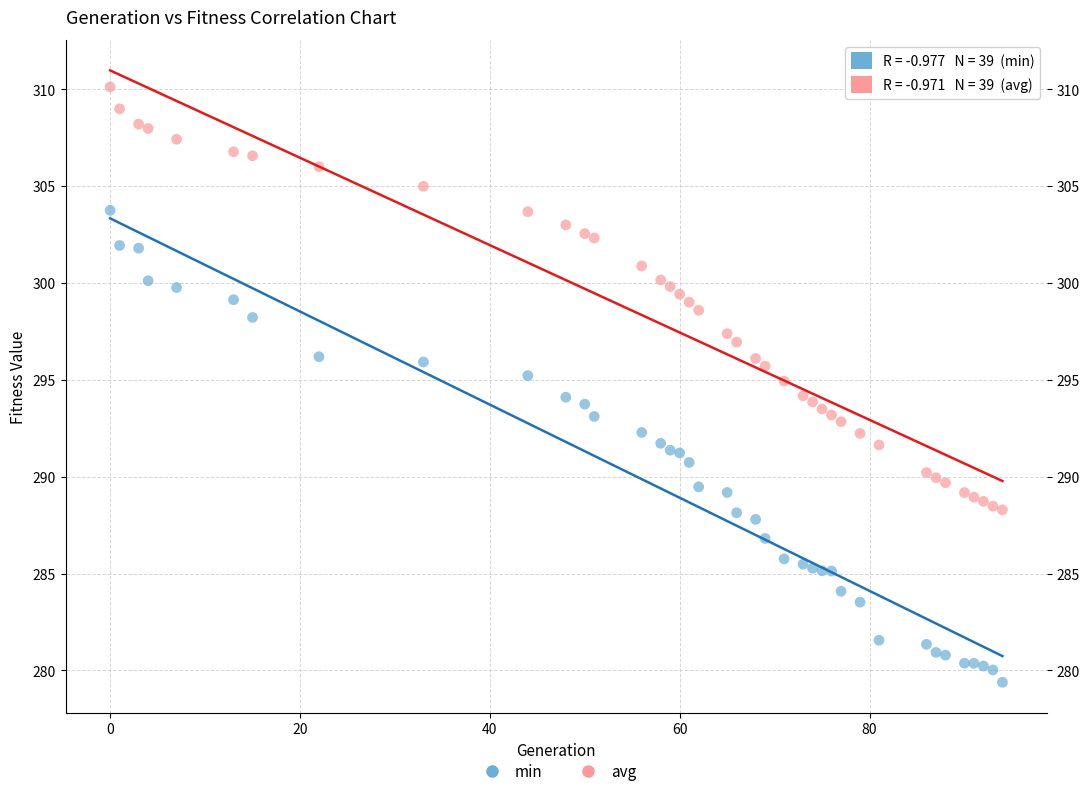

What is the X range (max minus min) for the scatter plot?

94.0